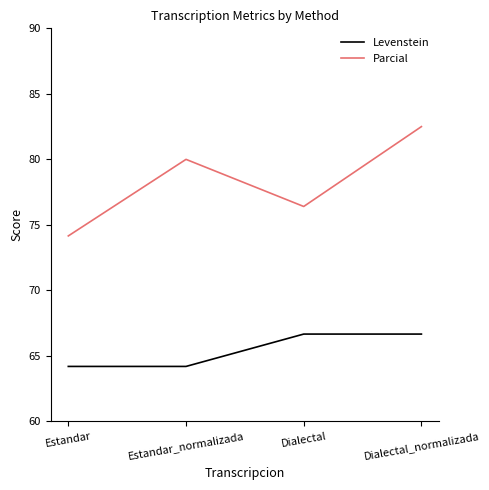

What are all the series names shown in the legend?

Levenstein, Parcial